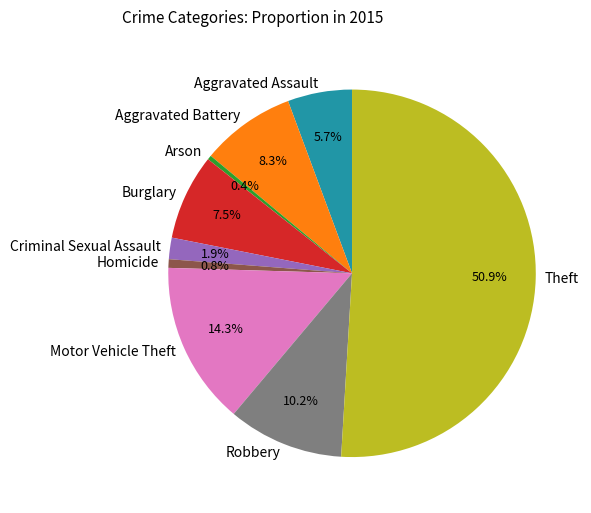

How much of the chart is everything except Burglary?

92.5%